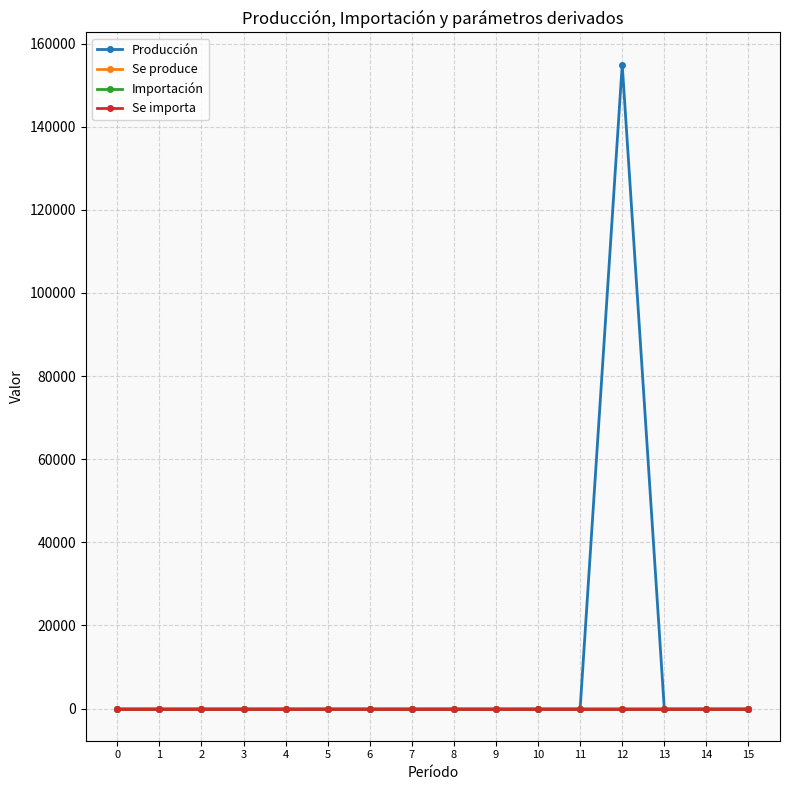

The Se produce series shows -0.3 at 2. True or false?

False